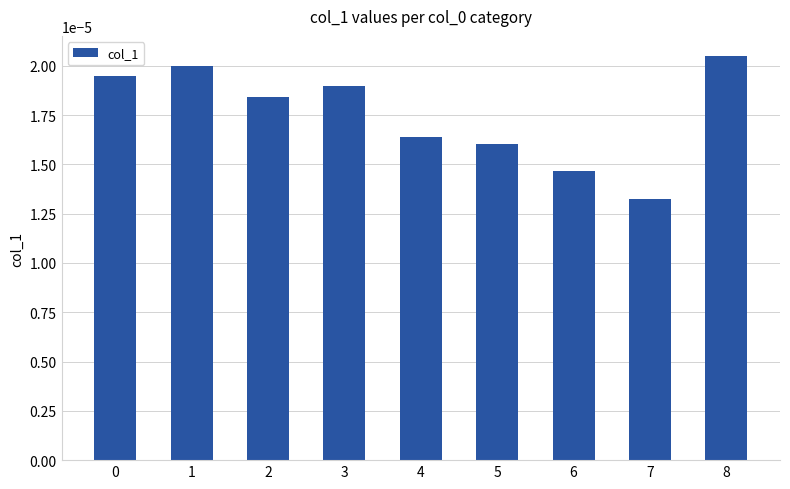

At which label is the value closest to 0?

7